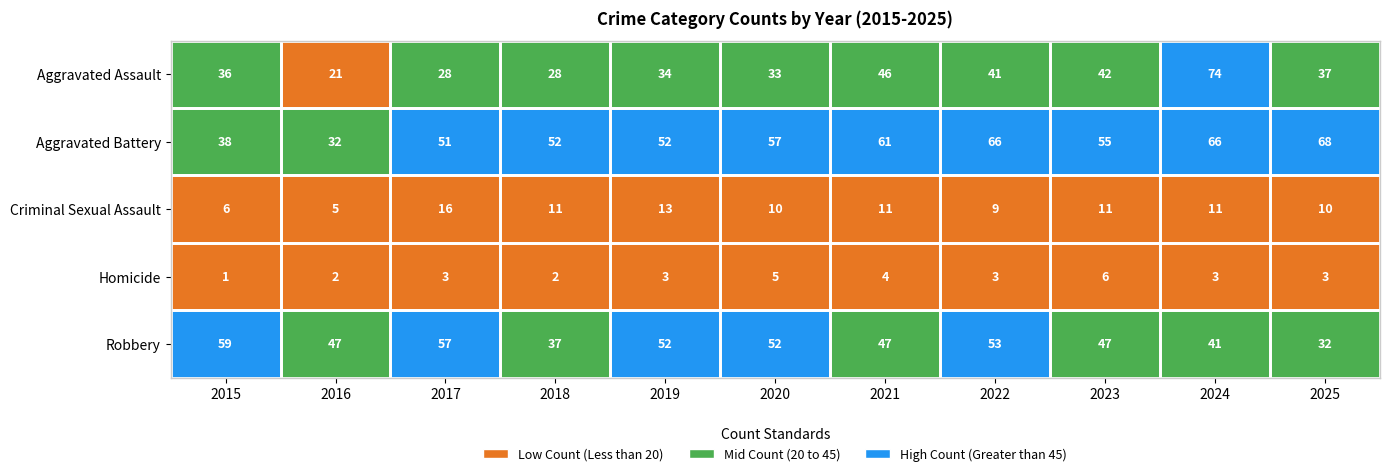

What is the difference between the second highest and second lowest values in the Aggravated Assault series?

18